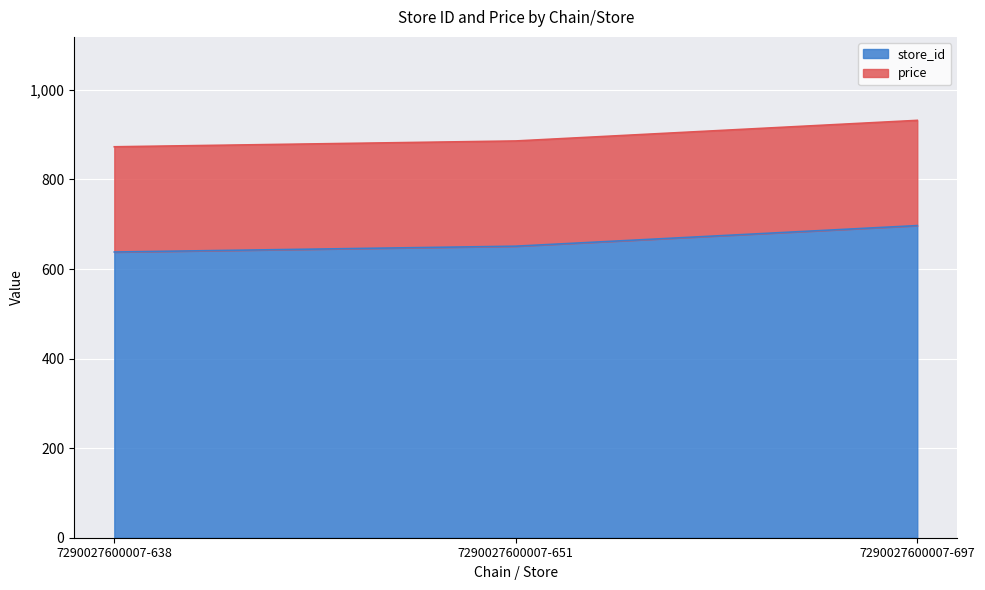

Which label corresponds to the largest value in the chart?

7290027600007-697